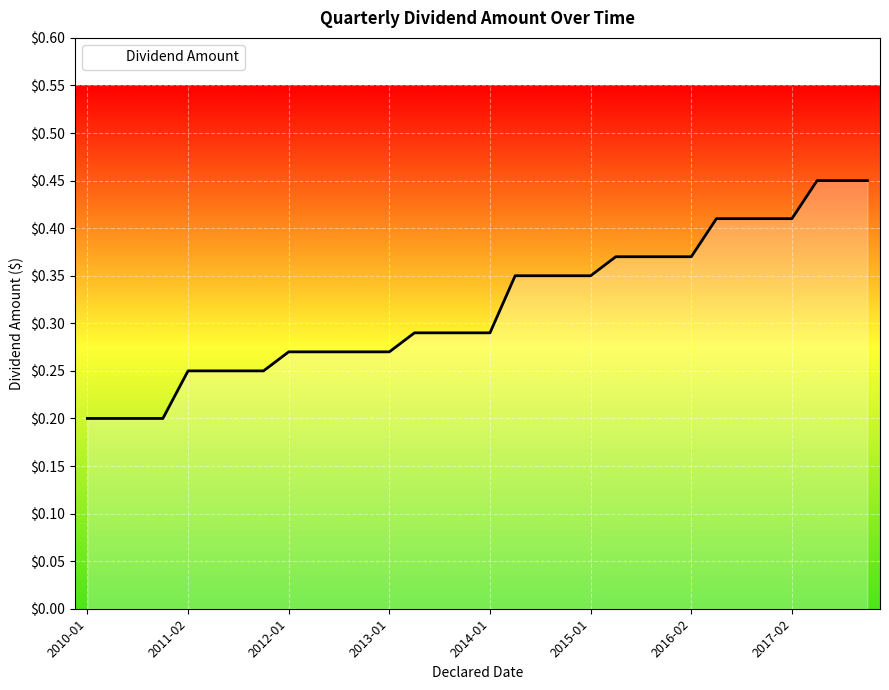

The chart shows a value of 0.1 at 2014-01. True or false?

False